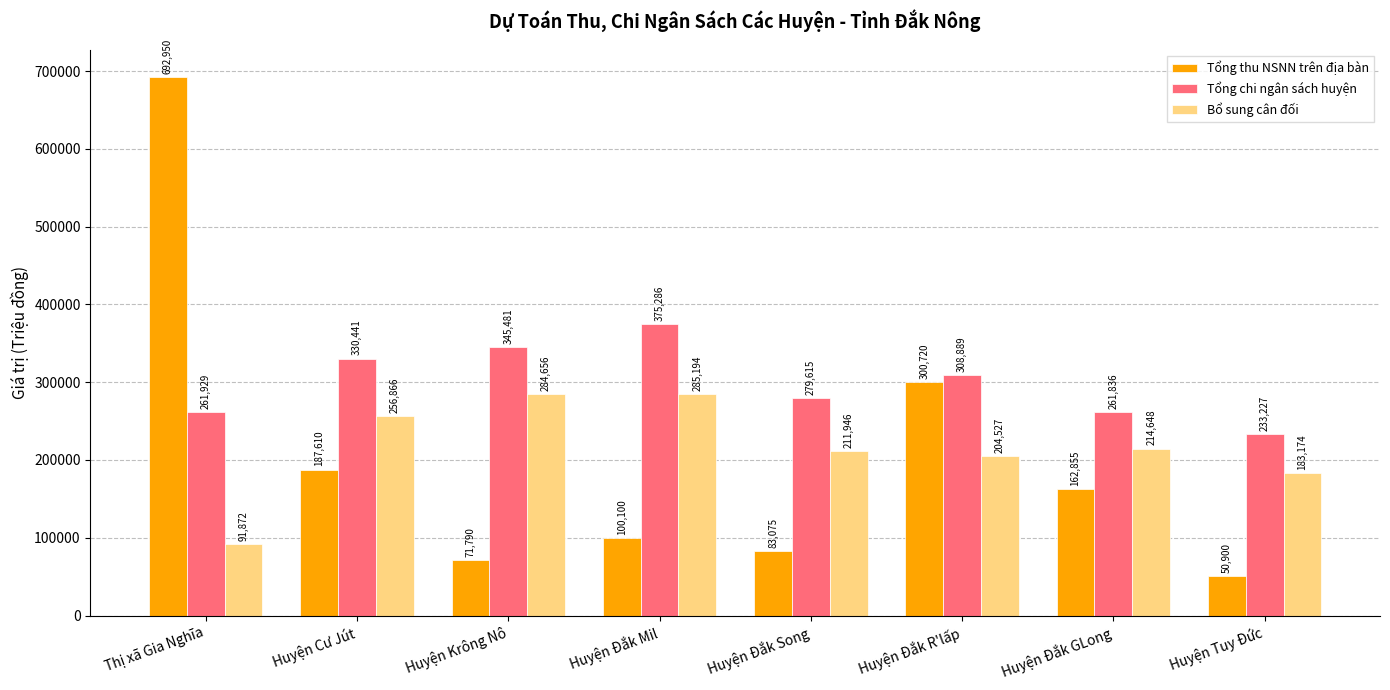

What is the value of the Tổng chi ngân sách huyện bar at the 1st from the left?

261929